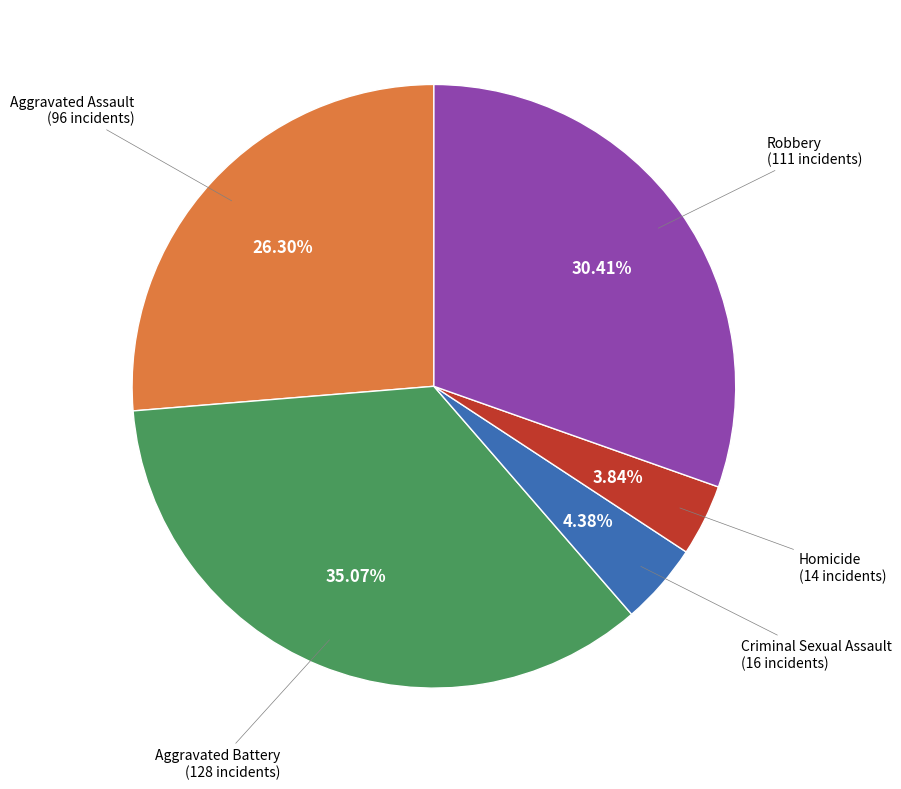

Is there any slice that represents more than half of the pie?

No